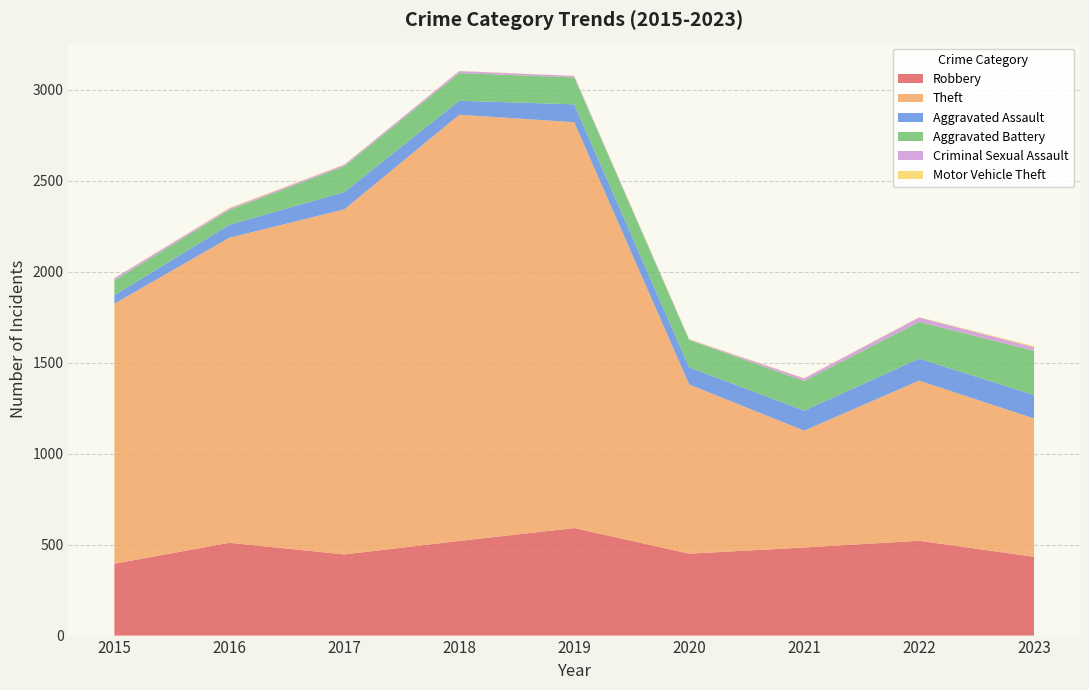

Reading left to right, list all the values displayed in this chart.

Robbery: 2015=395	2016=510	2017=446	2018=520	2019=591	2020=450	2021=484	2022=521	2023=433
Theft: 2015=1429	2016=1676	2017=1896	2018=2342	2019=2230	2020=930	2021=642	2022=880	2023=760
Aggravated Assault: 2015=46	2016=71	2017=95	2018=77	2019=98	2020=94	2021=110	2022=121	2023=129
Aggravated Battery: 2015=82	2016=82	2017=142	2018=152	2019=148	2020=150	2021=163	2022=202	2023=243
Criminal Sexual Assault: 2015=12	2016=8	2017=8	2018=11	2019=8	2020=3	2021=14	2022=24	2023=20
Motor Vehicle Theft: 2015=1	2016=4	2017=2	2018=1	2019=1	2020=3	2021=2	2022=2	2023=6